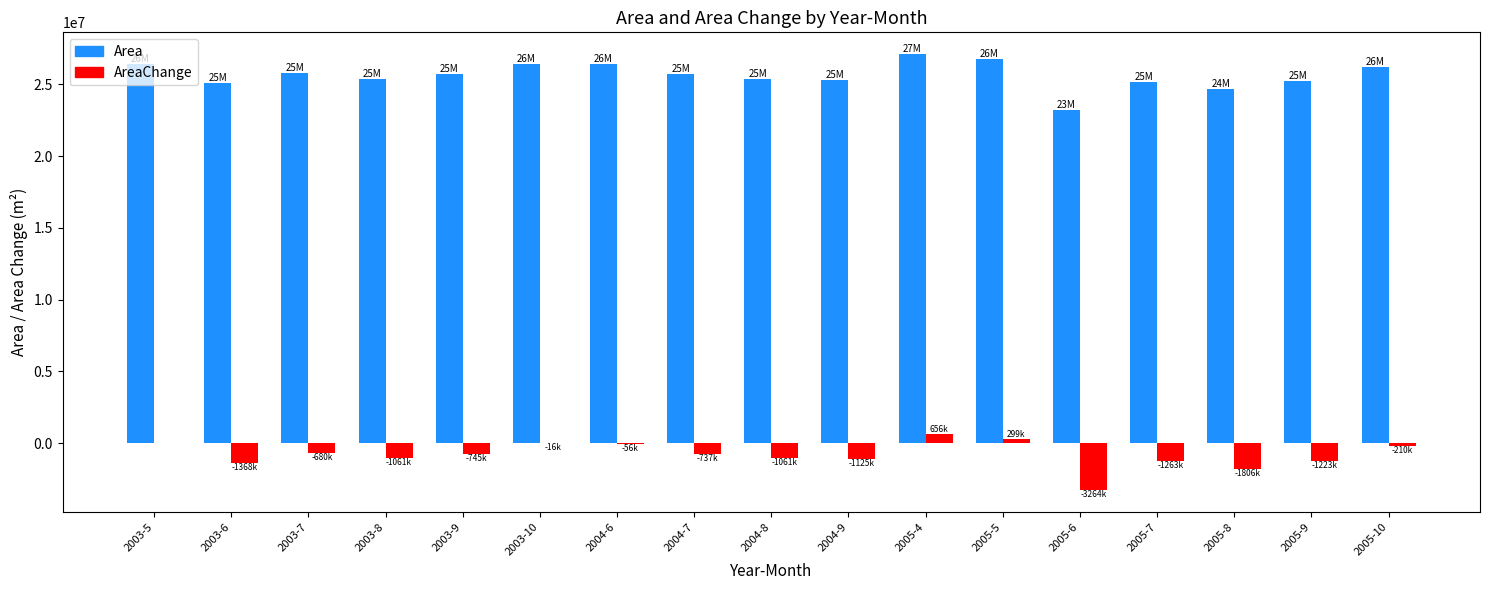

Is it true that Area equals 25385400 at 2004-8?

True